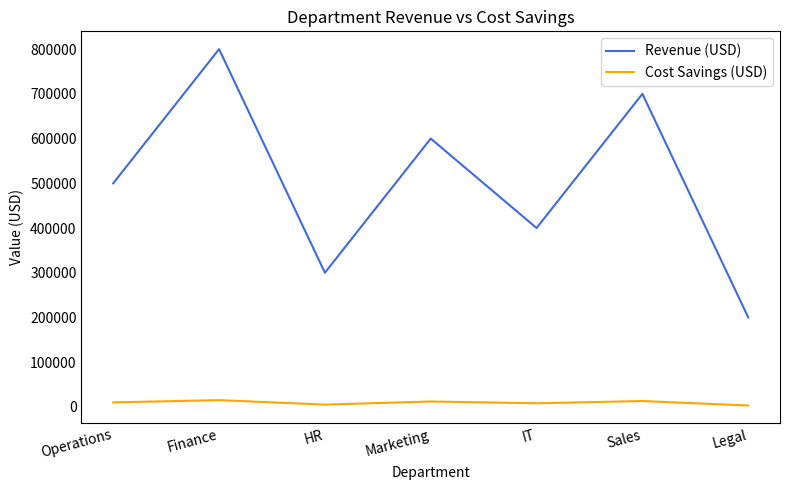

How many Revenue (USD) values are between 300000 and 700000?

5